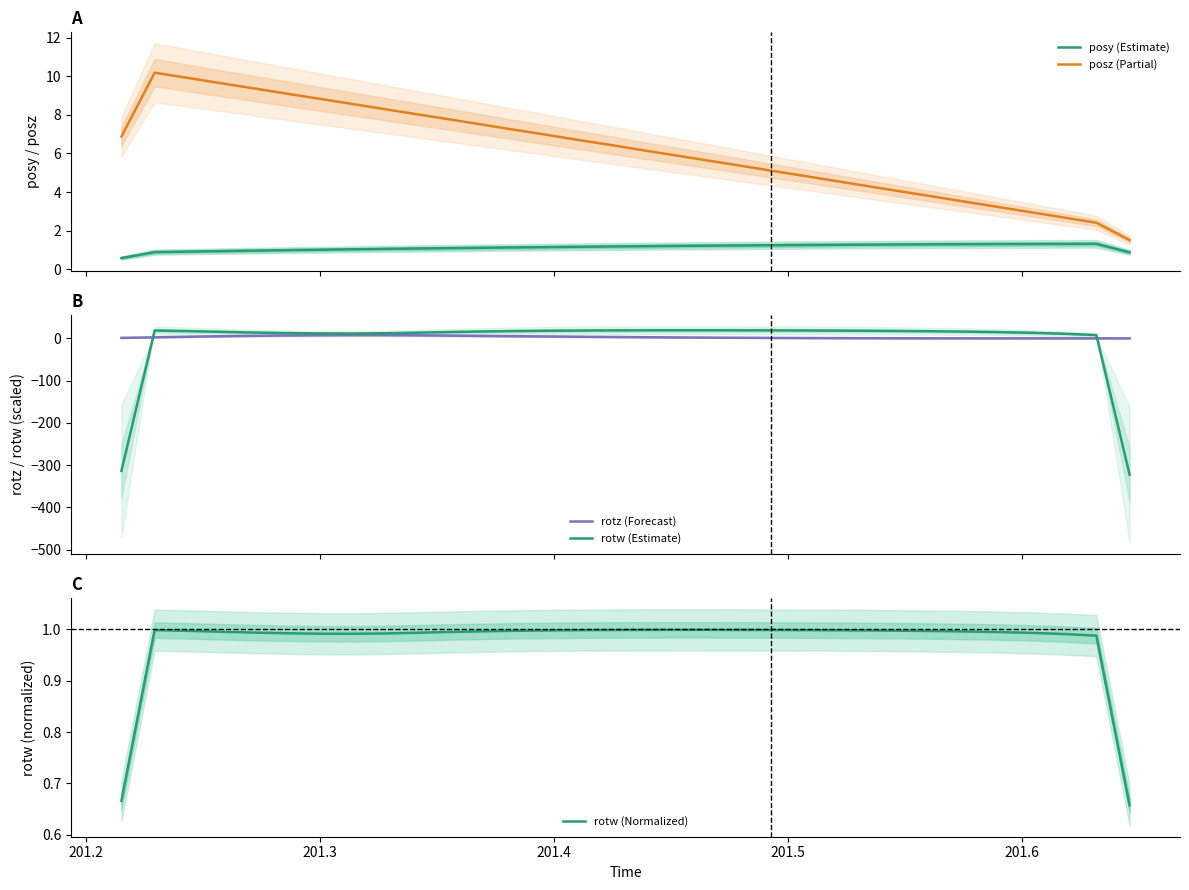

Is this an area chart (filled region under the line)?

No